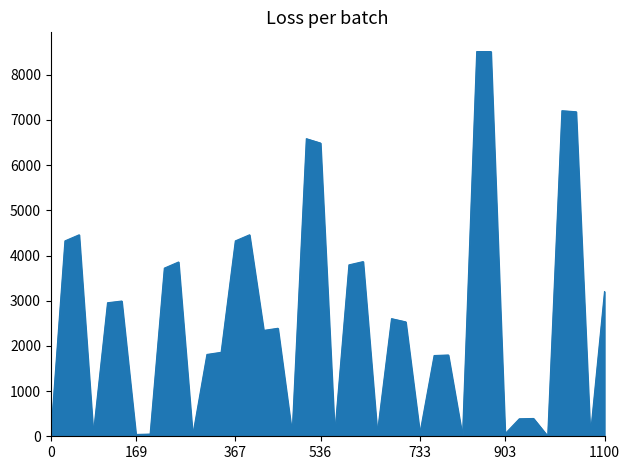

Does the chart display data point markers on the line(s)?

No